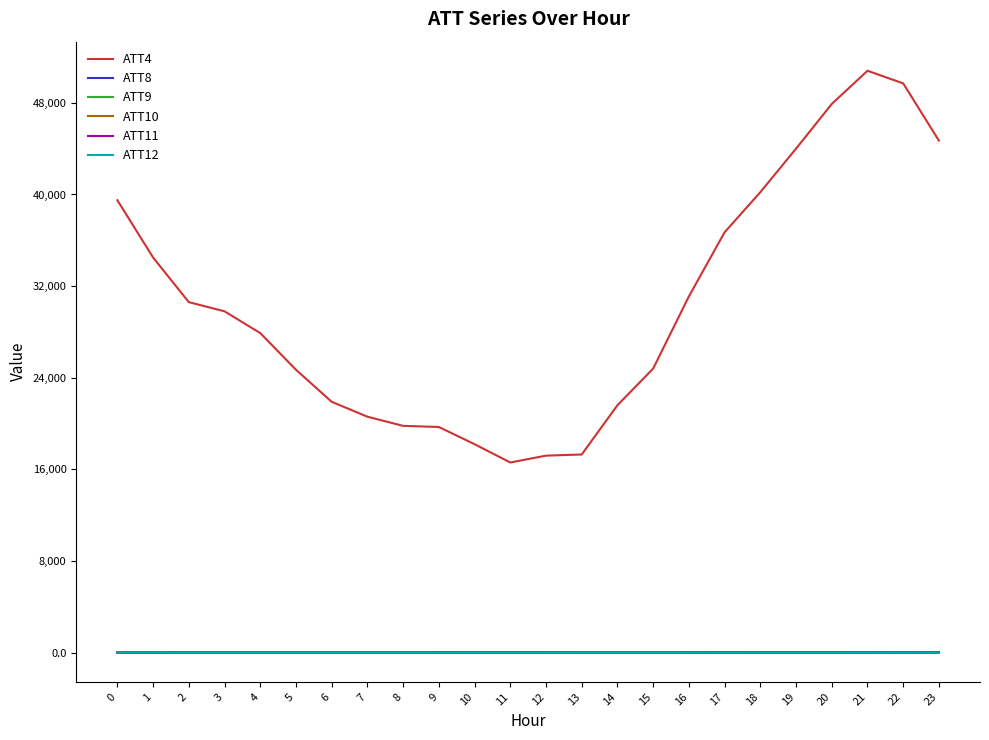

What is the sum of the ATT9 values at 7 and 17?

42.0